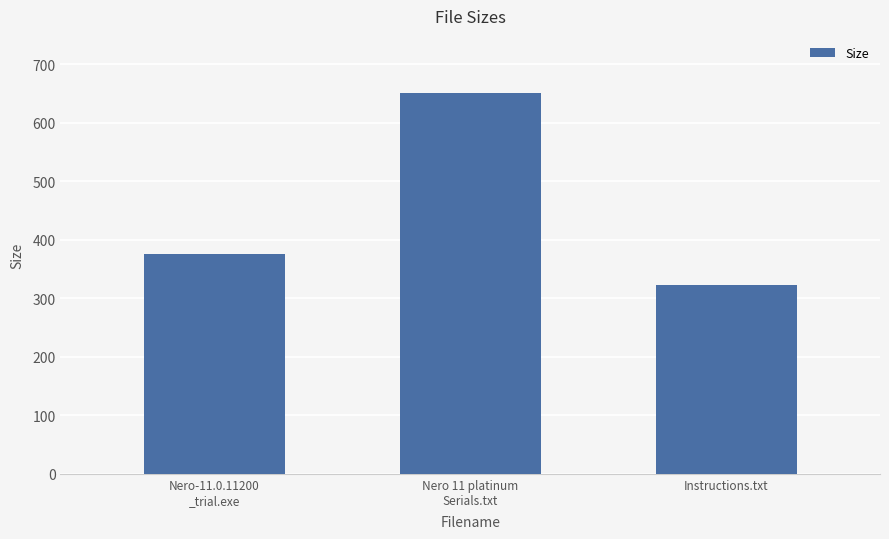

What is the change in value from Nero 11 platinum
Serials.txt to Instructions.txt?

-328.0